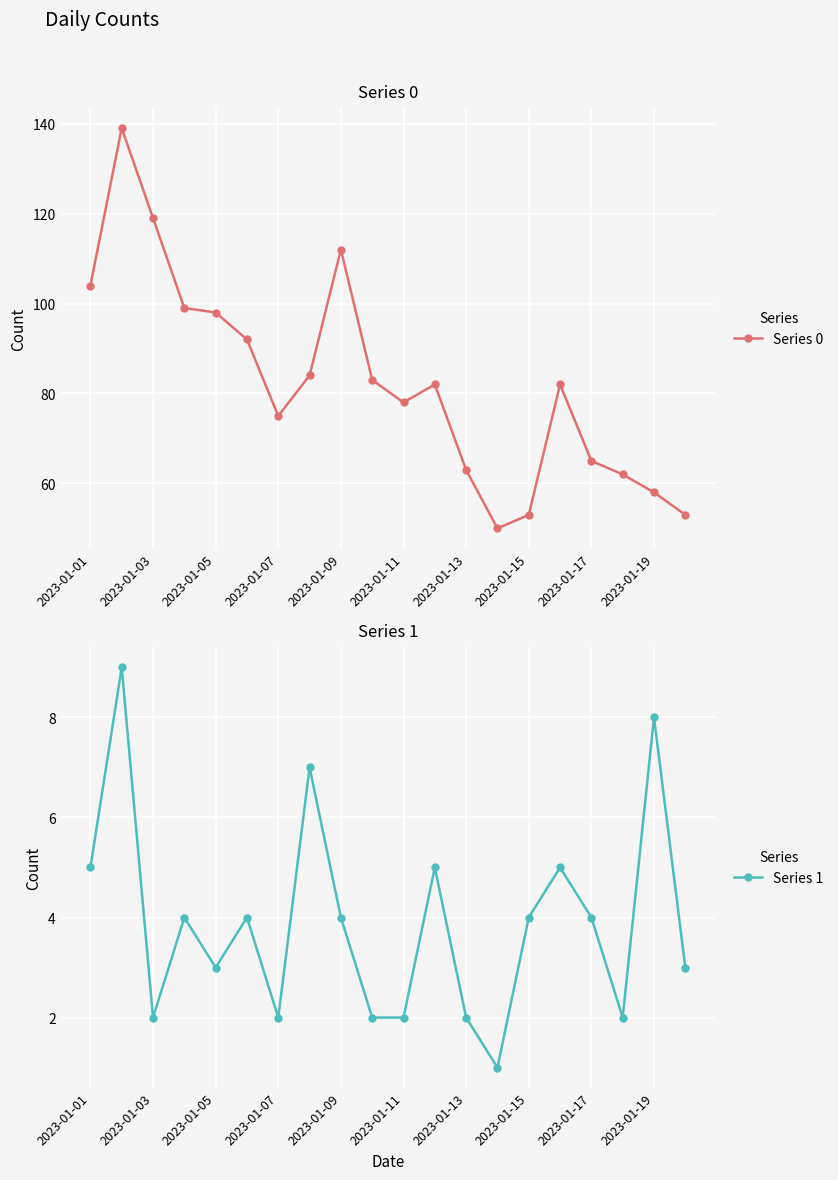

What is the maximum value for Series 0?

139